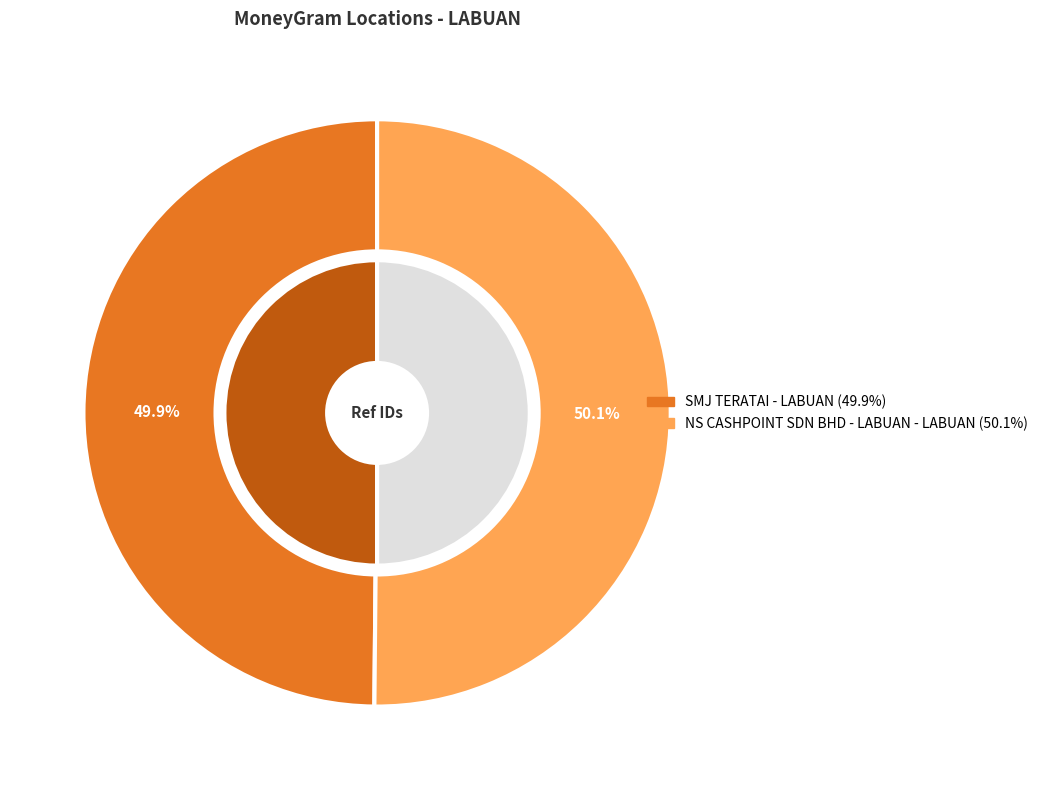

Count the number of slices in the pie.

2